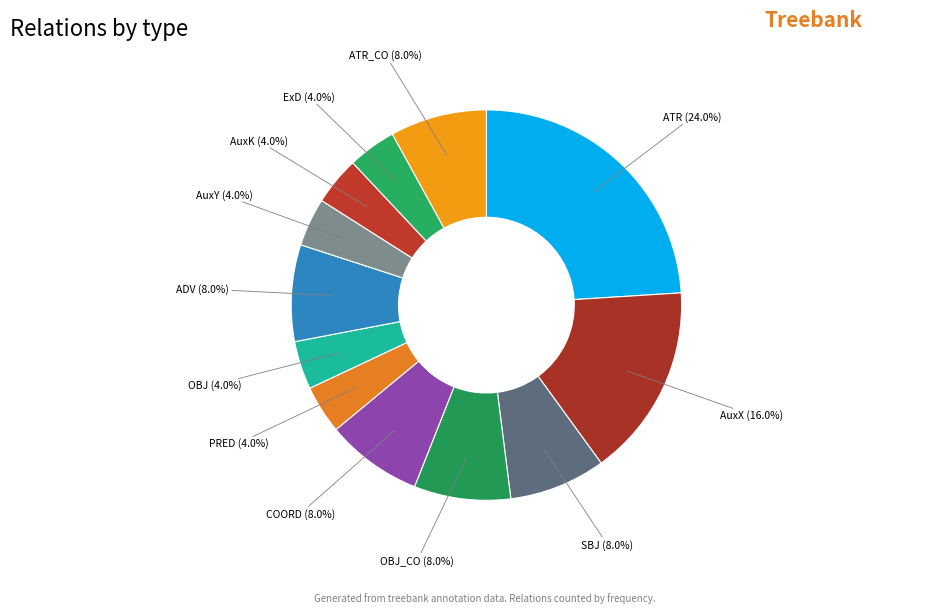

How many segments does this pie chart have?

12